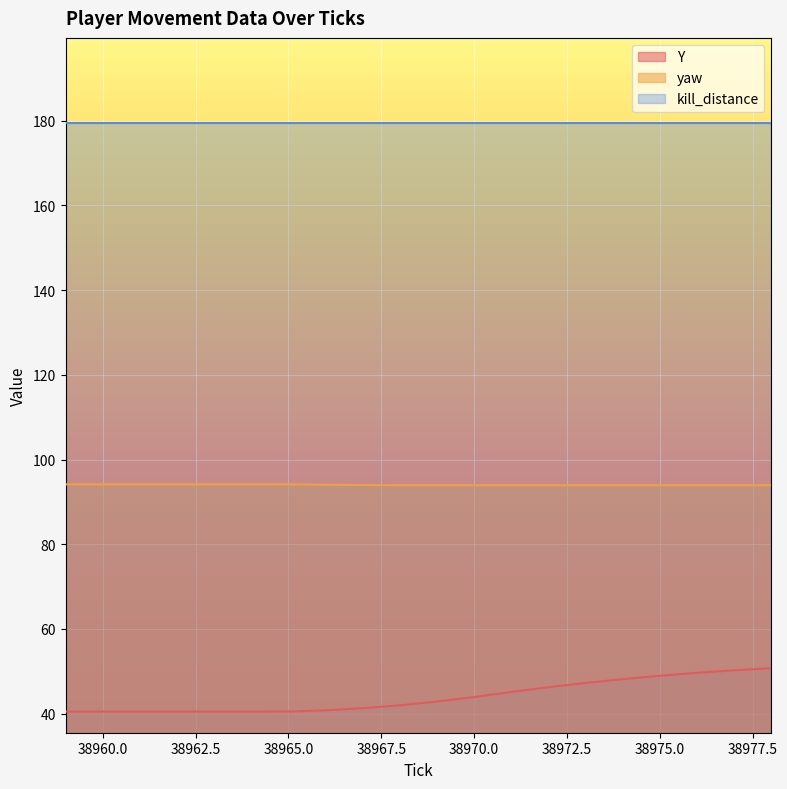

Rank the series by their maximum value, from highest to lowest.

kill_distance, yaw, Y